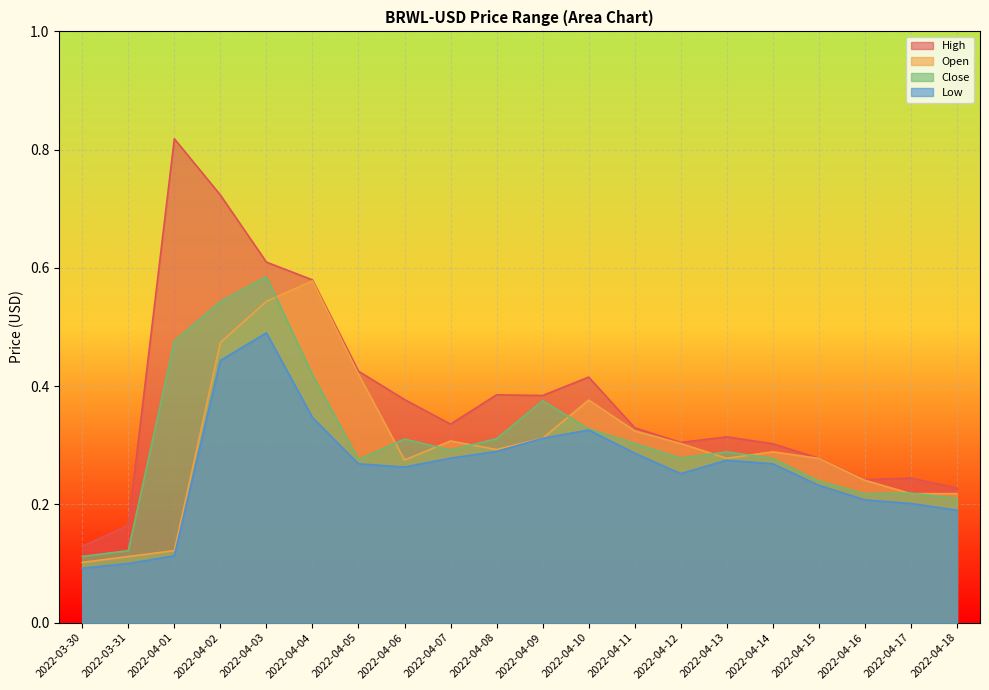

Where is High nearest to the value 0?

2022-03-30